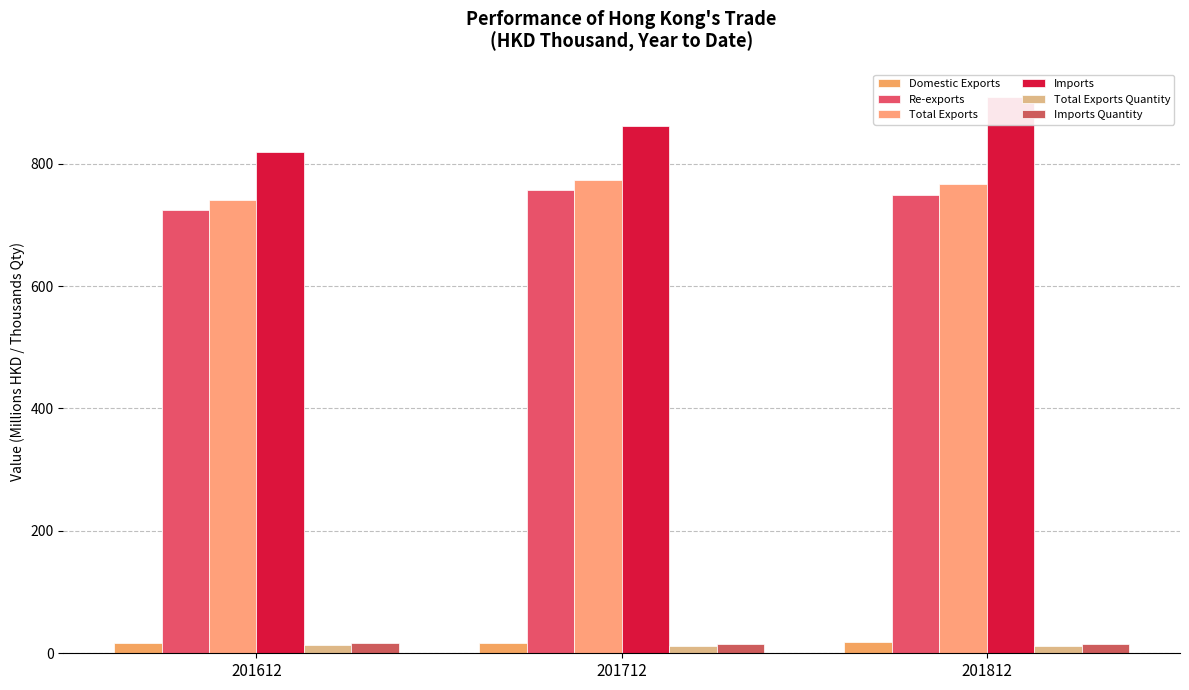

What is the sum of all Total Exports values?

2280.7